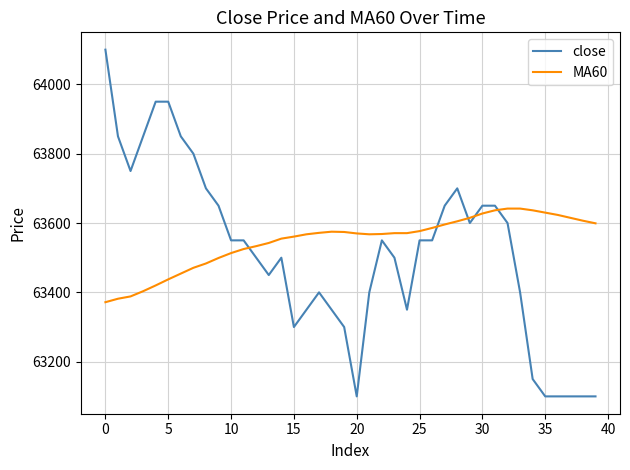

What is the difference between the maximum and second lowest values in the MA60 series?

260.0